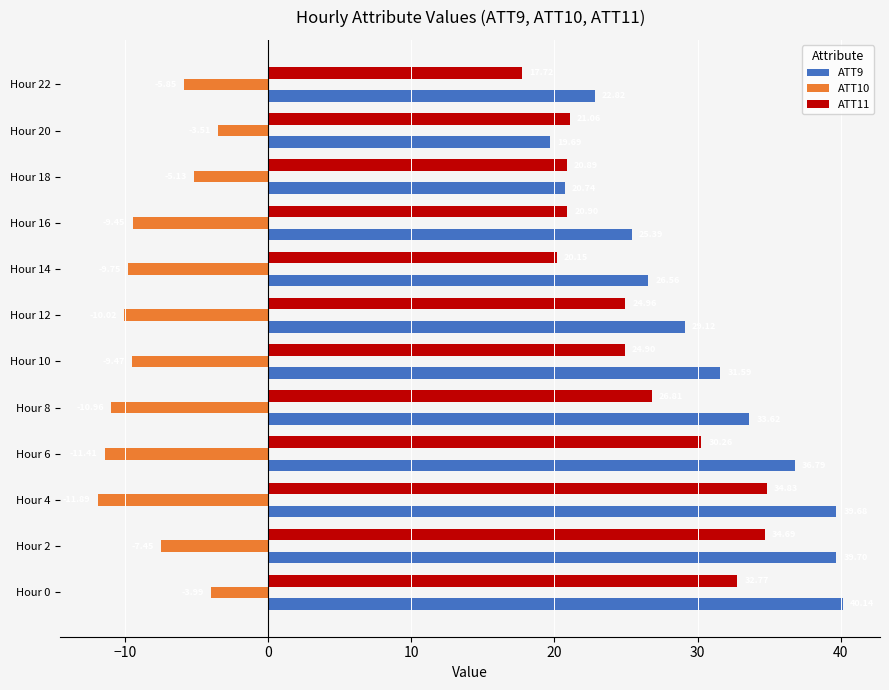

List the labels in order of ATT11 value, smallest first.

Hour 22, Hour 14, Hour 18, Hour 16, Hour 20, Hour 10, Hour 12, Hour 8, Hour 6, Hour 0, Hour 2, Hour 4